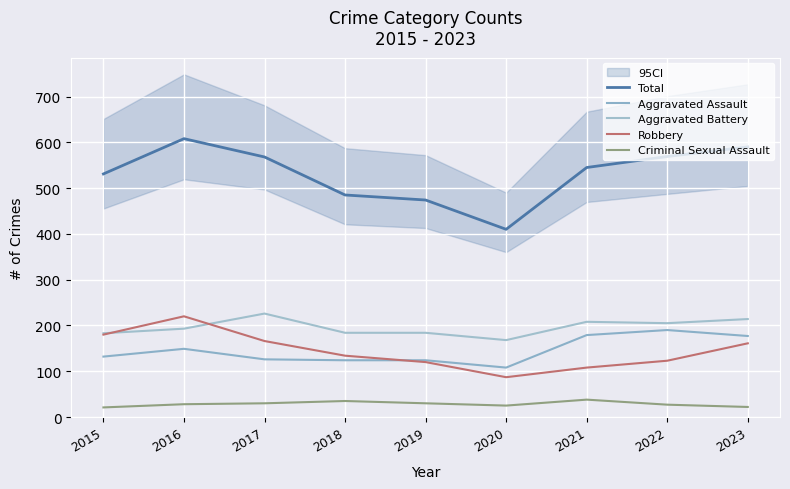

Count the number of categories in the chart.

9